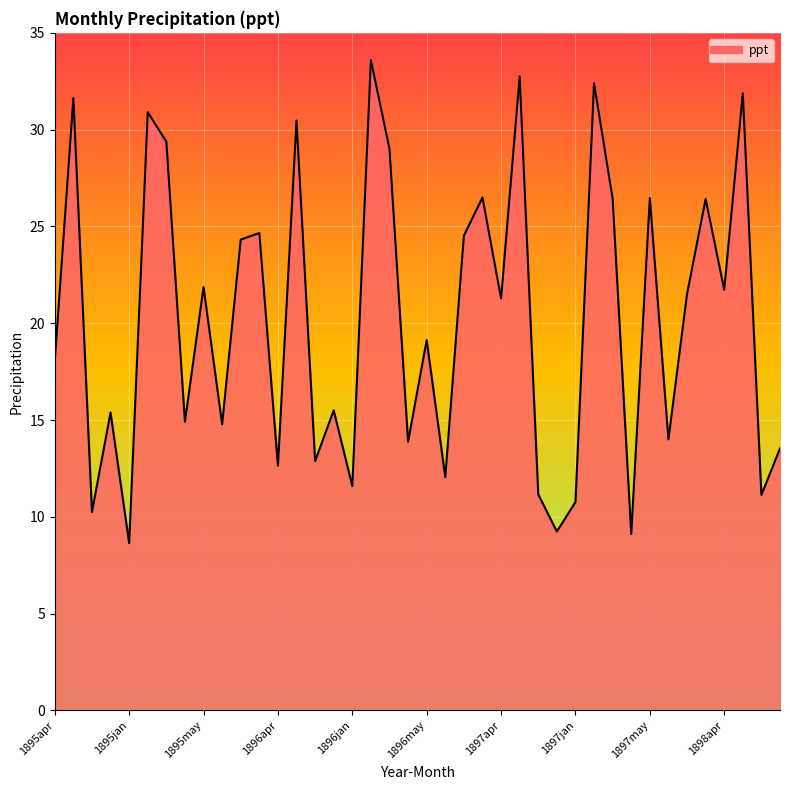

What is the difference between the maximum and minimum values?

24.9